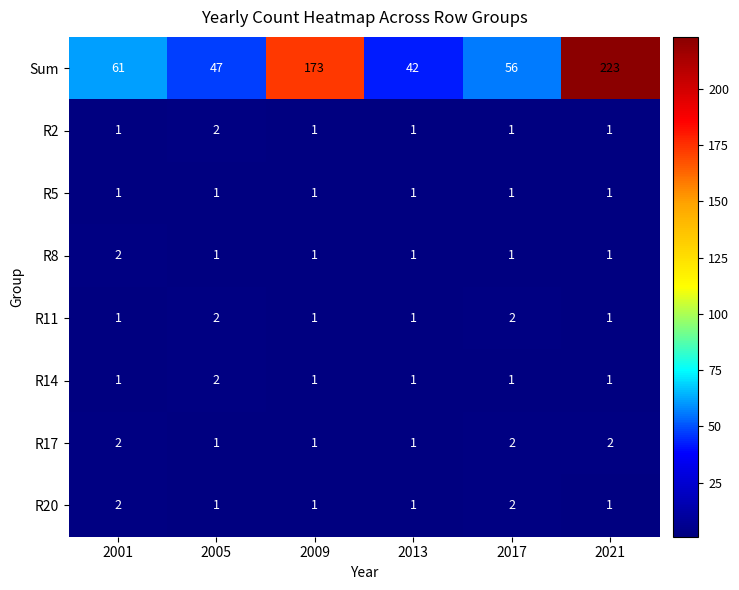

What is the spread (max minus min) of values at 2013?

41